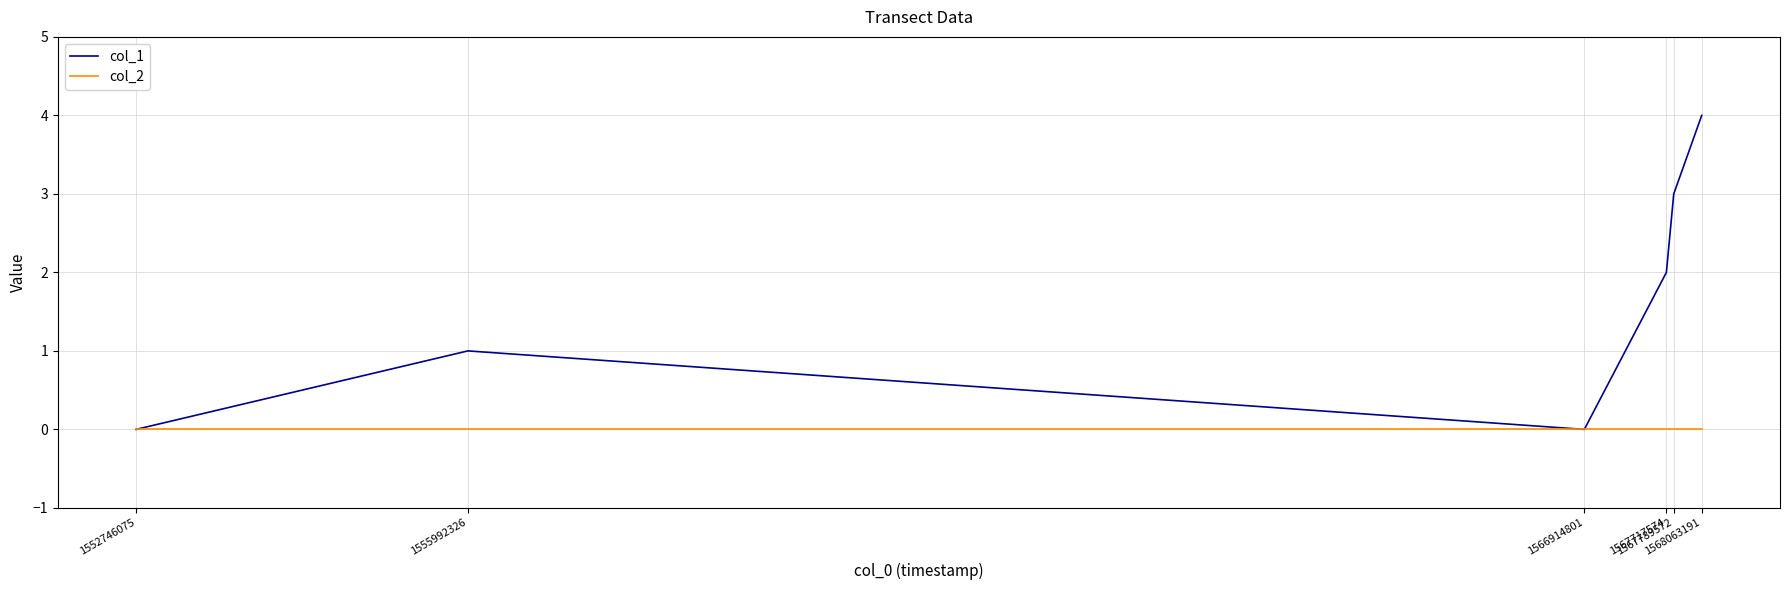

Read the col_1 value at 1568063191.

4